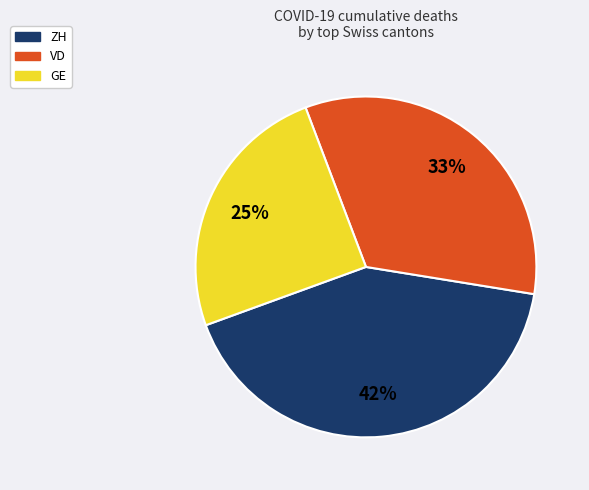

True or false: ZH accounts for 9% of the total.

False